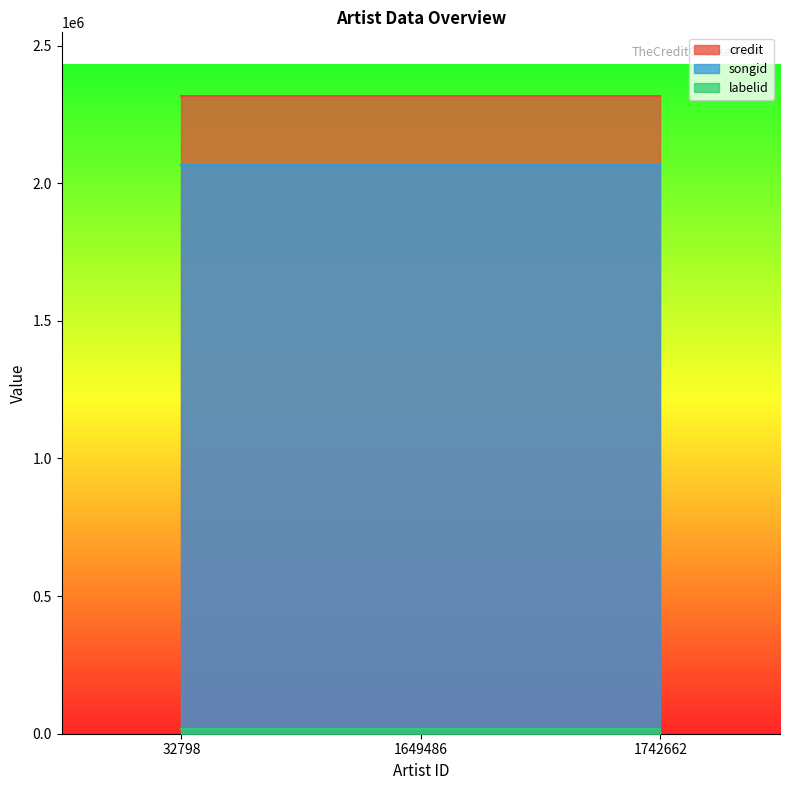

Which has a higher value, 1649486 or 32798?

1649486